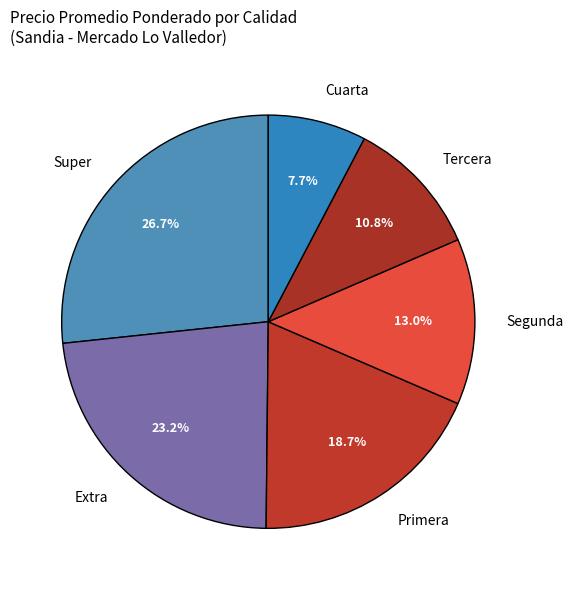

How many segments does this pie chart have?

6